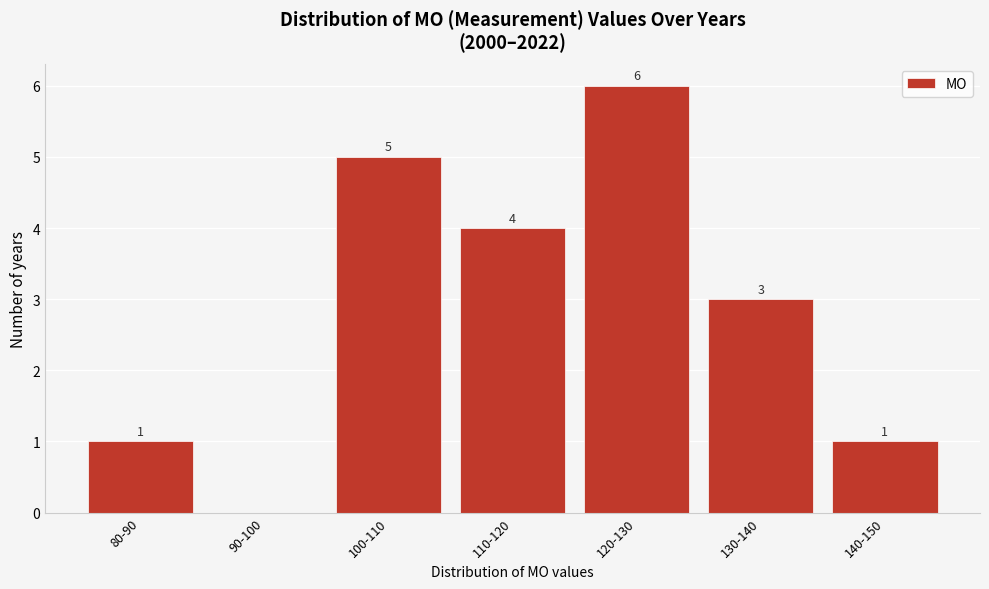

Reading right to left, extract all data points from this chart.

140-150=1	130-140=3	120-130=6	110-120=4	100-110=5	90-100=0	80-90=1